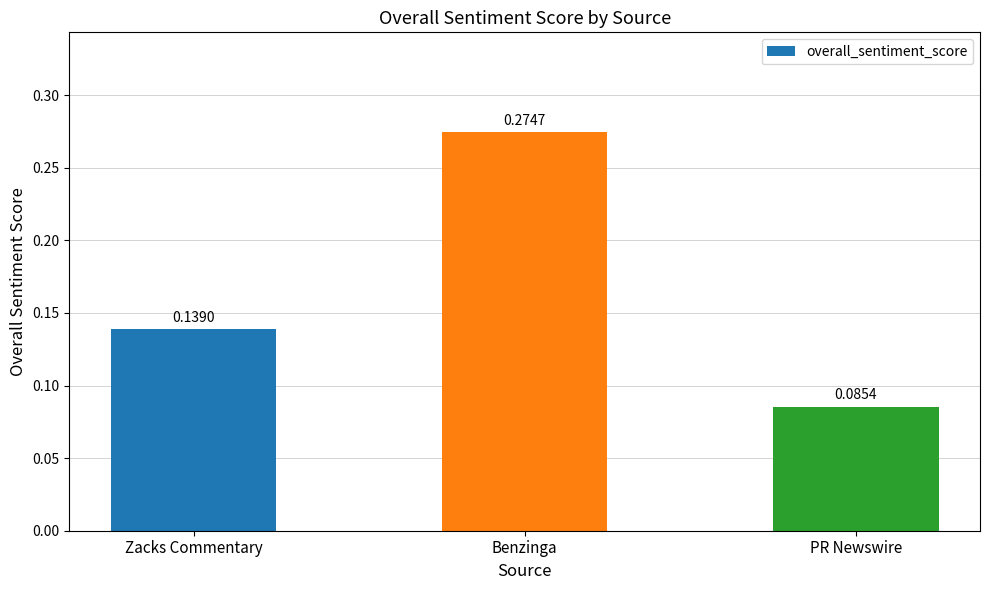

Are the bars grouped side by side (vs. stacked)?

No